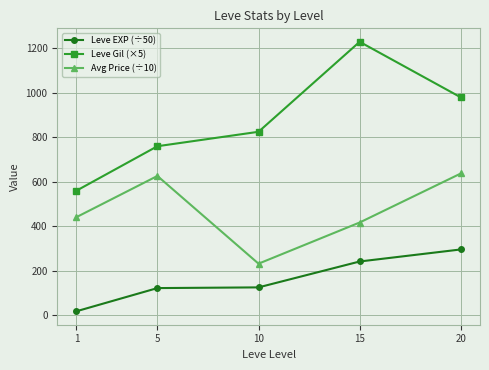

What is the spread (max minus min) of values at 15?

988.8